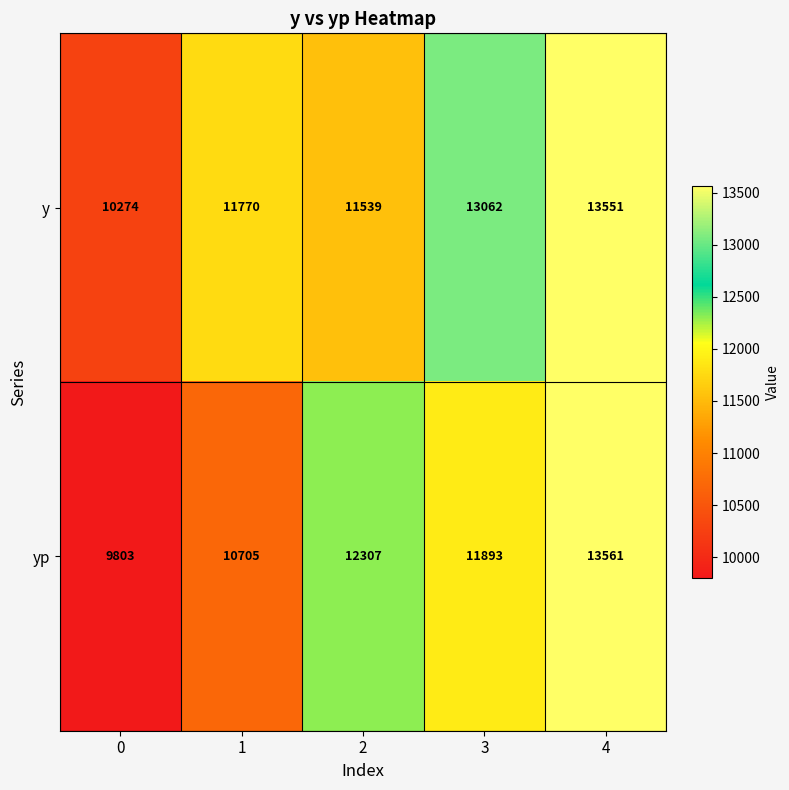

Rank the series by their average value, from highest to lowest.

y, yp